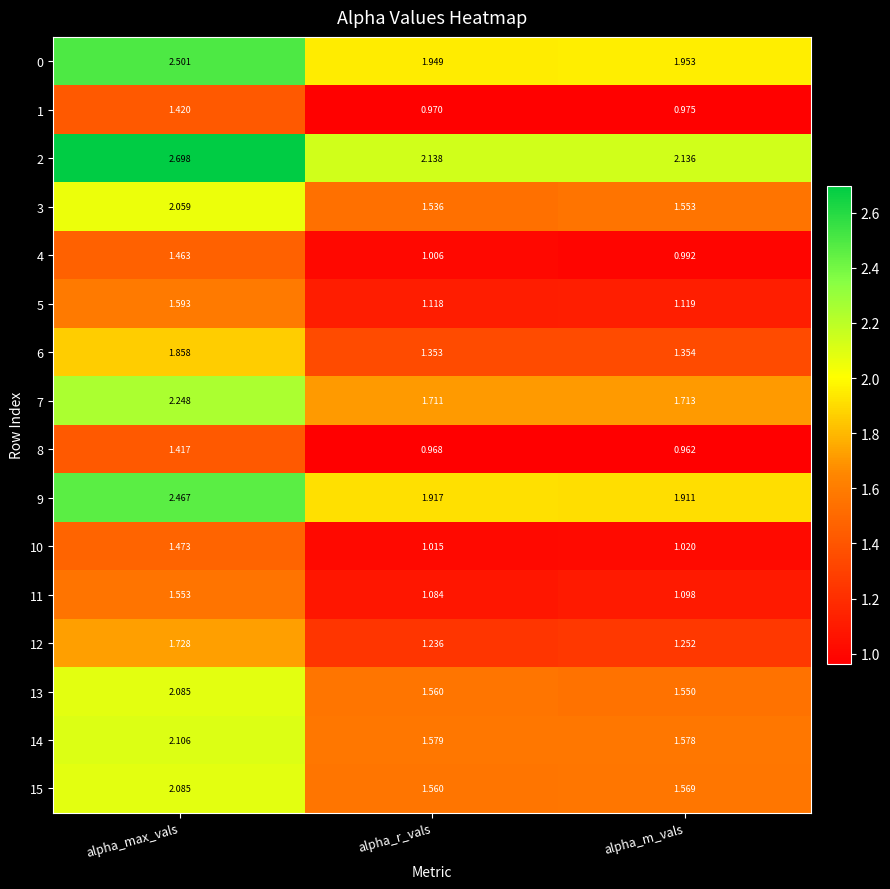

At which label is 4 closest to 1?

alpha_r_vals